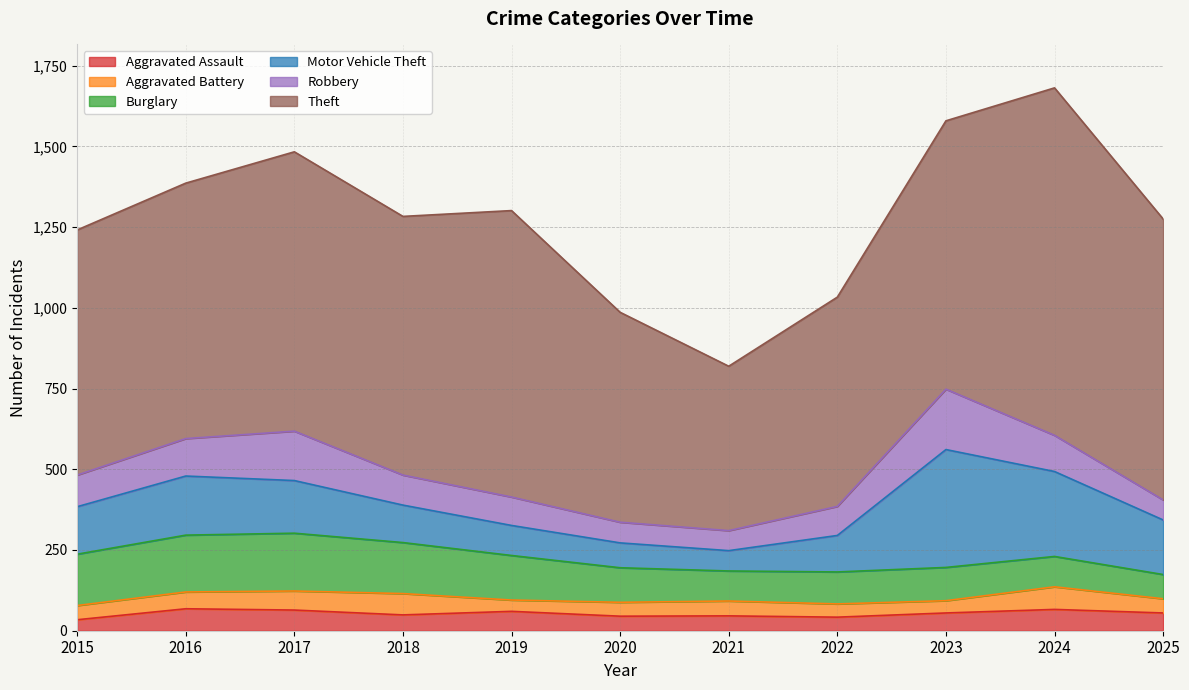

True or false: Burglary and Theft cross at least once.

False